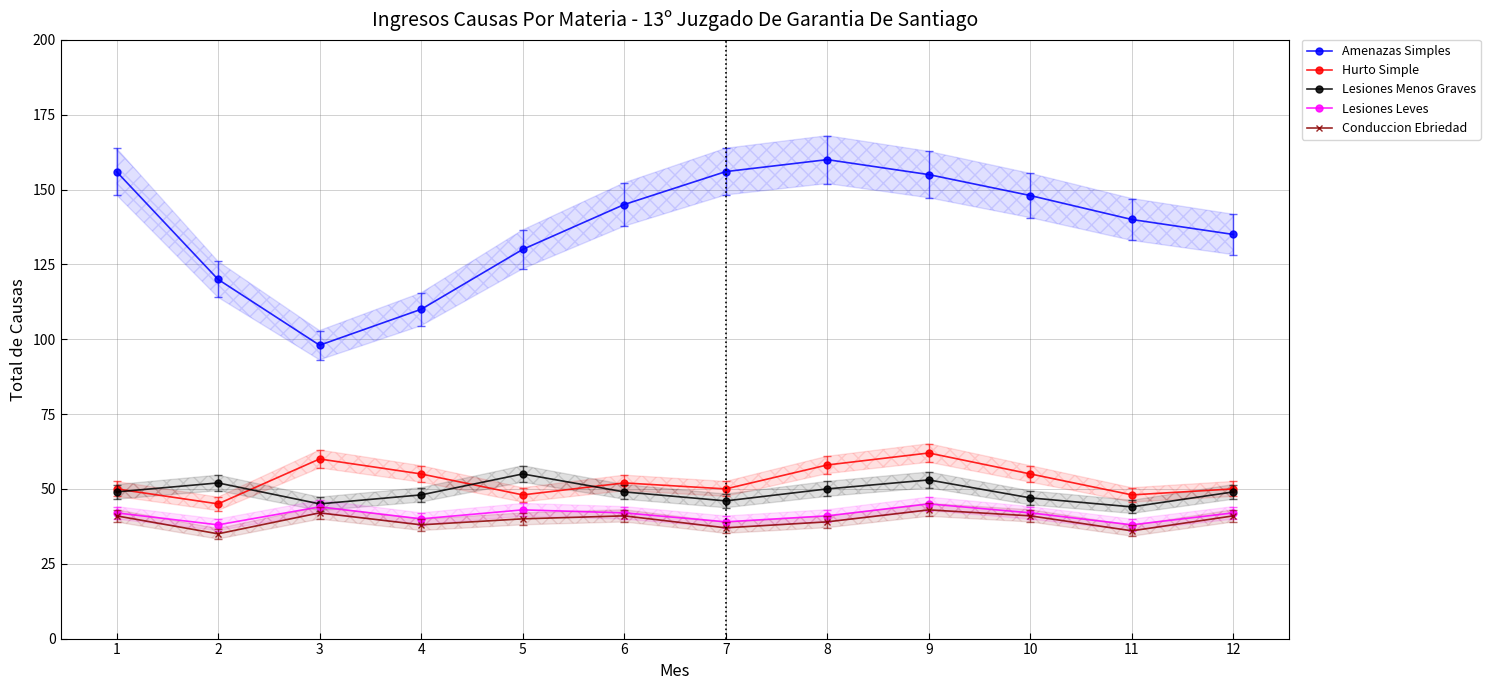

What is the sum of the Hurto Simple values at 3 and 9?

122